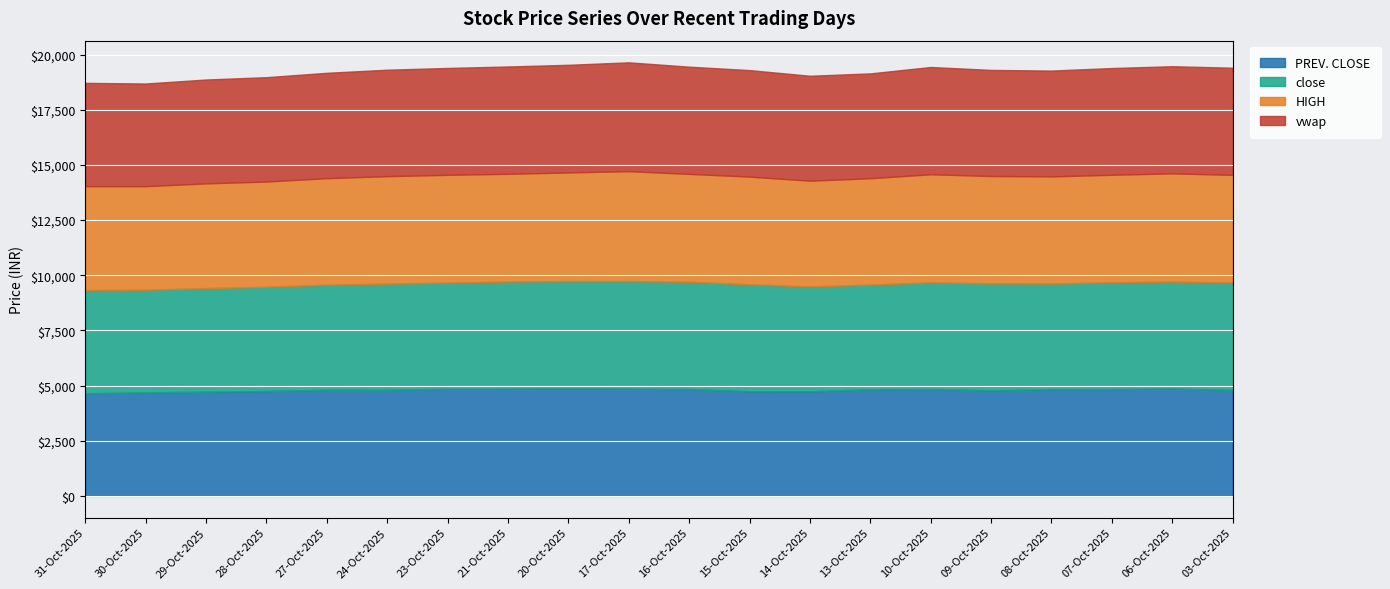

In vwap, how many points are higher than both neighbors (excluding endpoints)?

3